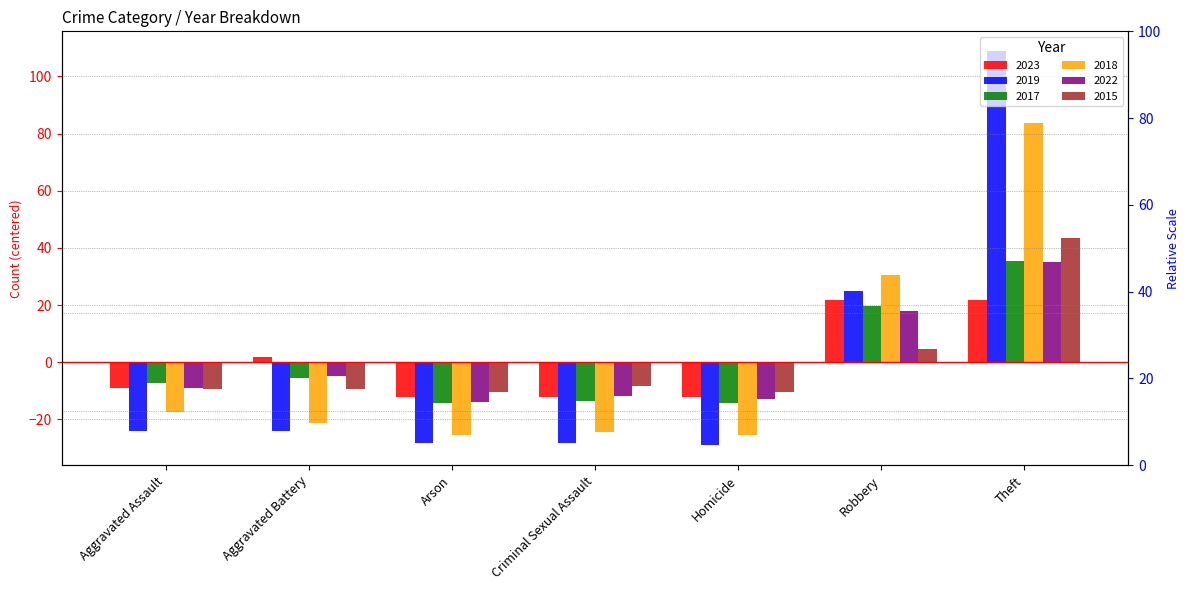

Reading left to right, list all the values displayed in this chart.

2023: -9.1	1.9	-12.1	-12.1	-12.1	21.9	21.9
2019: -24.1	-24.1	-28.1	-28.1	-29.1	24.9	108.9
2017: -7.4	-5.4	-14.4	-13.4	-14.4	19.6	35.6
2018: -17.4	-21.4	-25.4	-24.4	-25.4	30.6	83.6
2022: -9.0	-5.0	-14.0	-12.0	-13.0	18.0	35.0
2015: -9.4	-9.4	-10.4	-8.4	-10.4	4.6	43.6